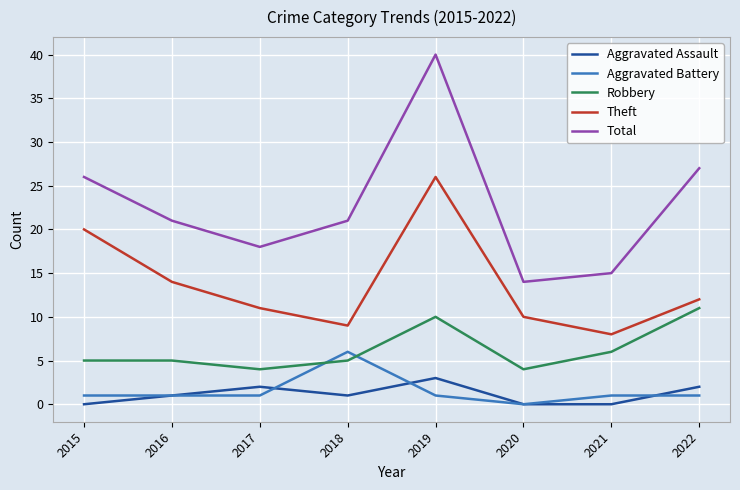

Count the Aggravated Assault values in the range 0 to 2.

7